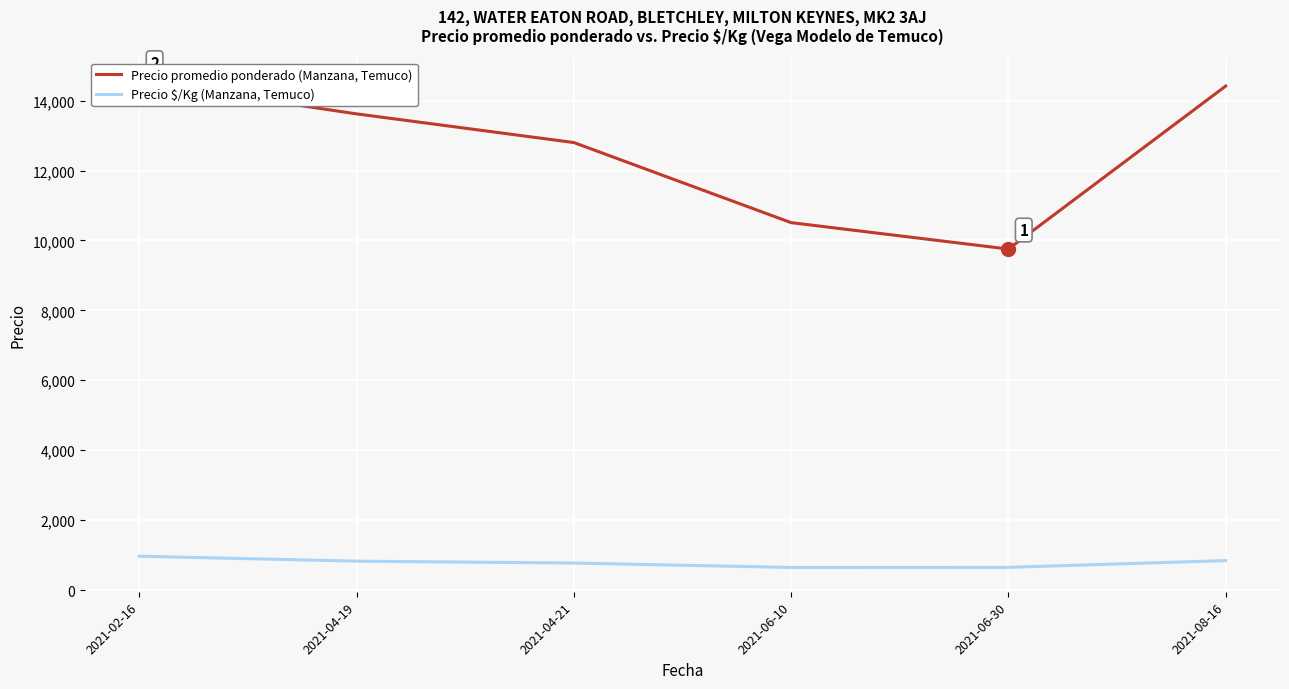

Rank the categories by Precio $/Kg value from highest to lowest.

2021-02-16, 2021-08-16, 2021-04-19, 2021-04-21, 2021-06-30, 2021-06-10